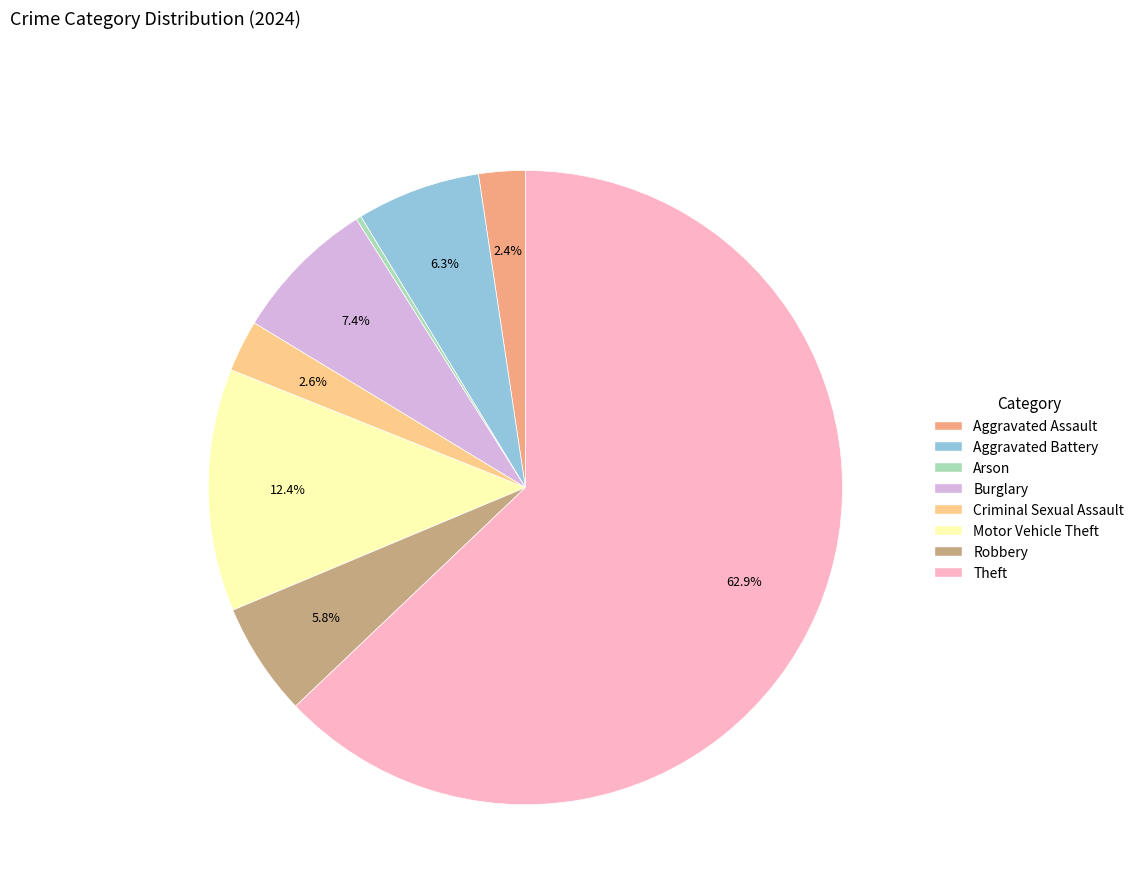

What is the largest slice in the pie chart?

Theft